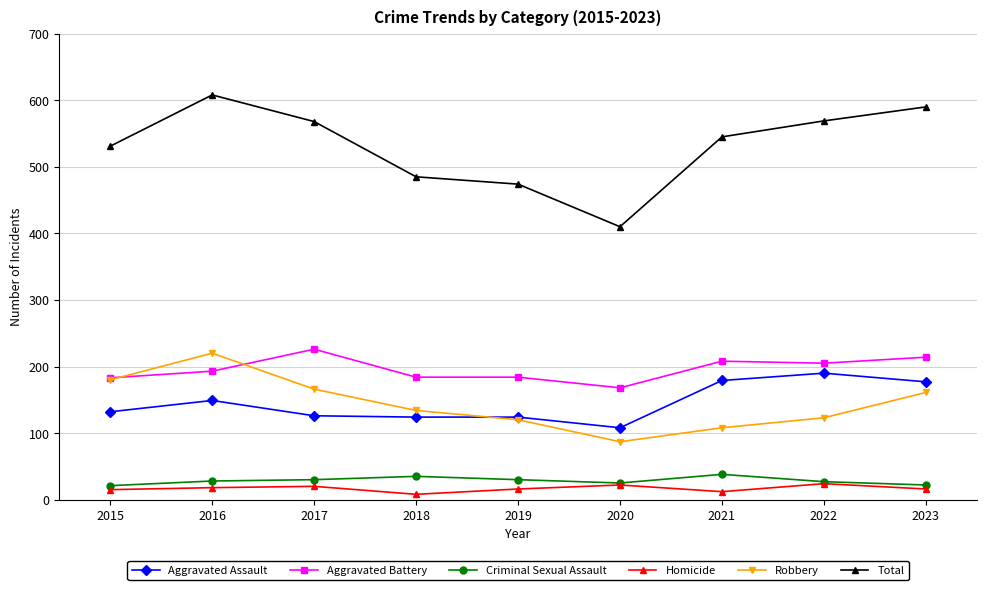

The Aggravated Battery series shows 168 at 2020. True or false?

True